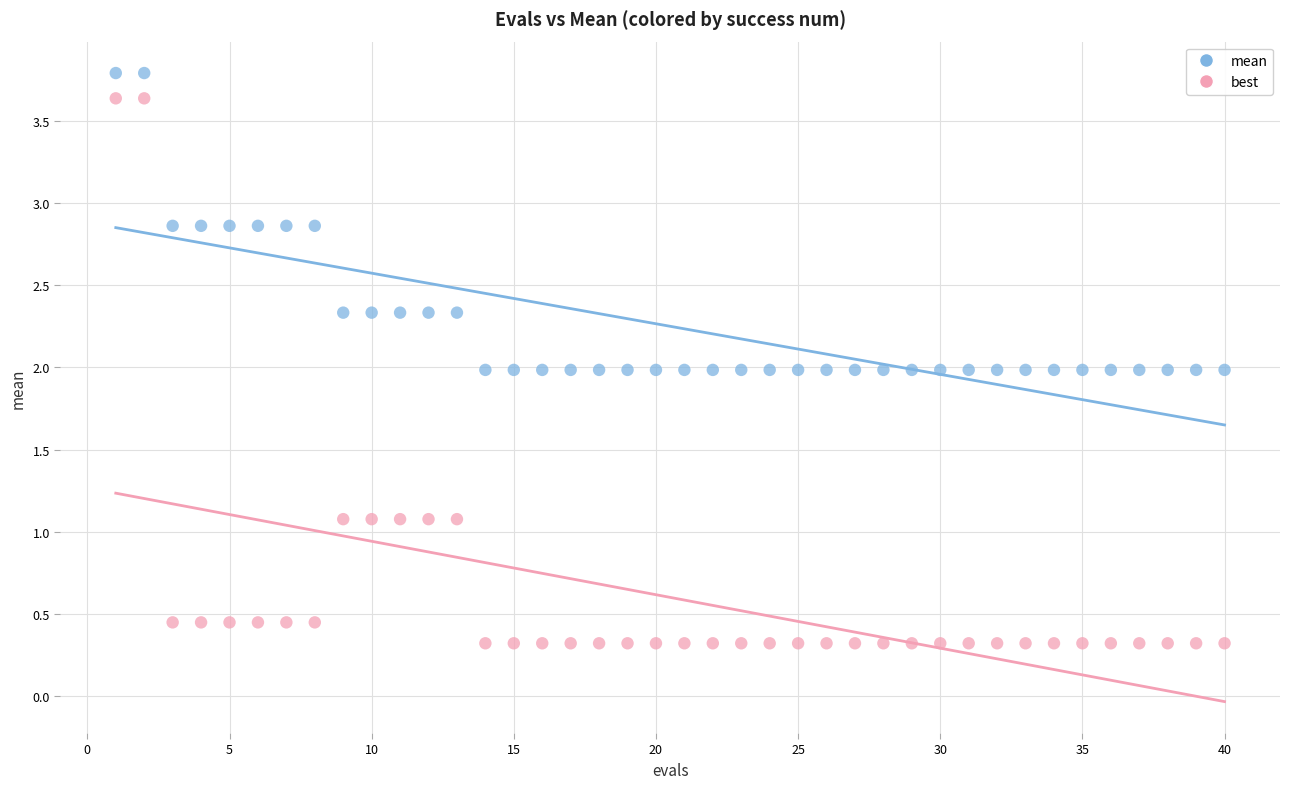

Which series reaches the maximum Y coordinate?

mean